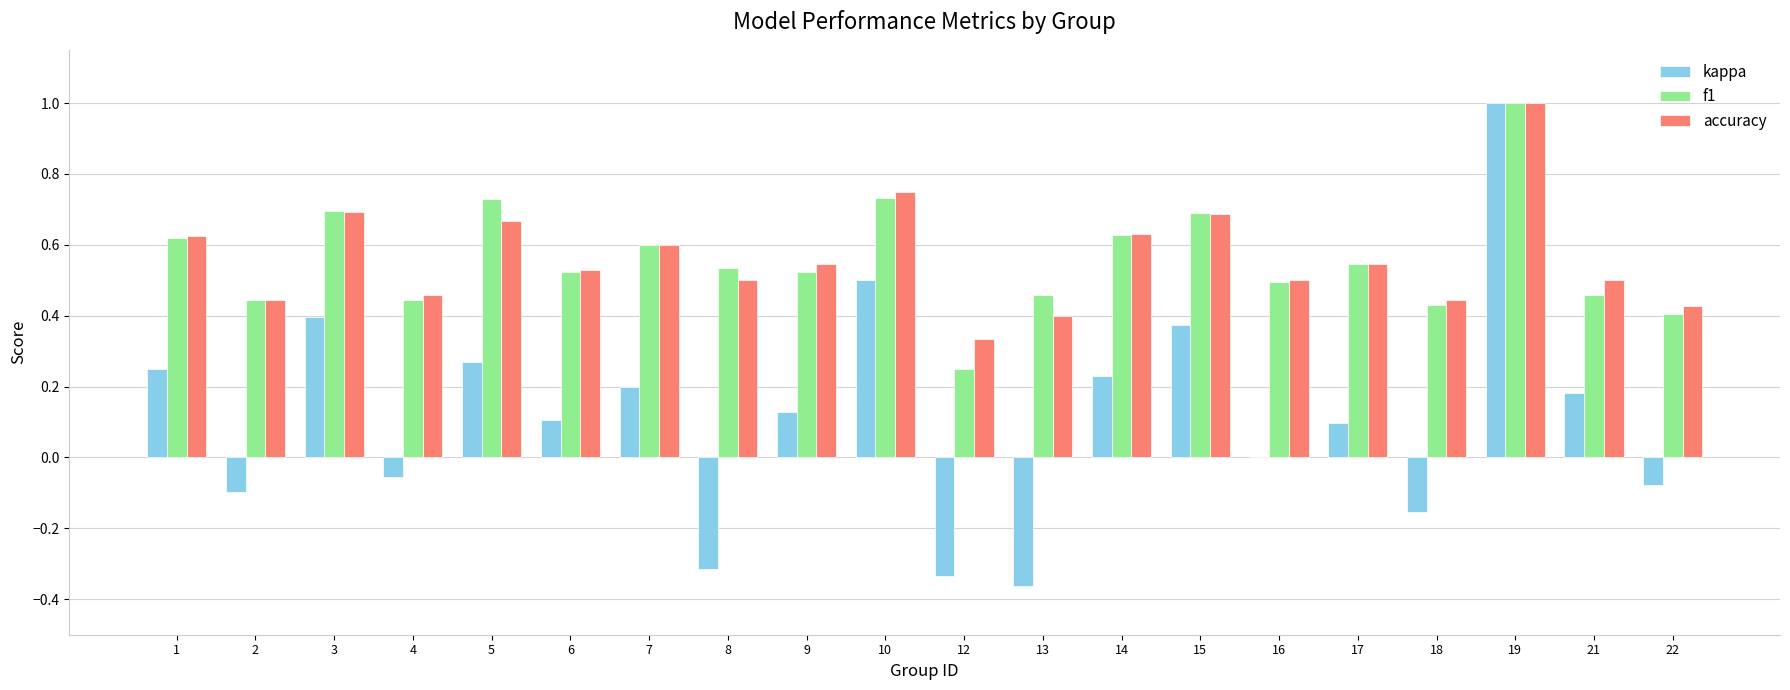

How many distinct data groups are displayed?

3